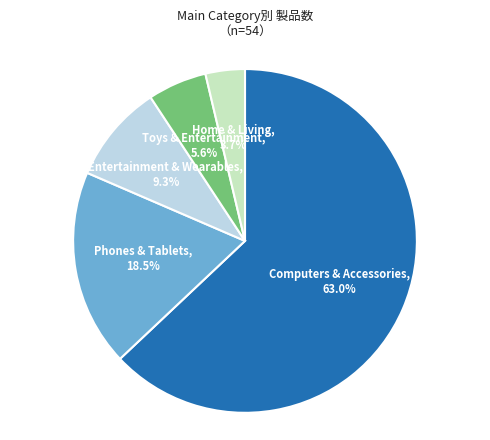

Does any single category account for the majority?

Yes